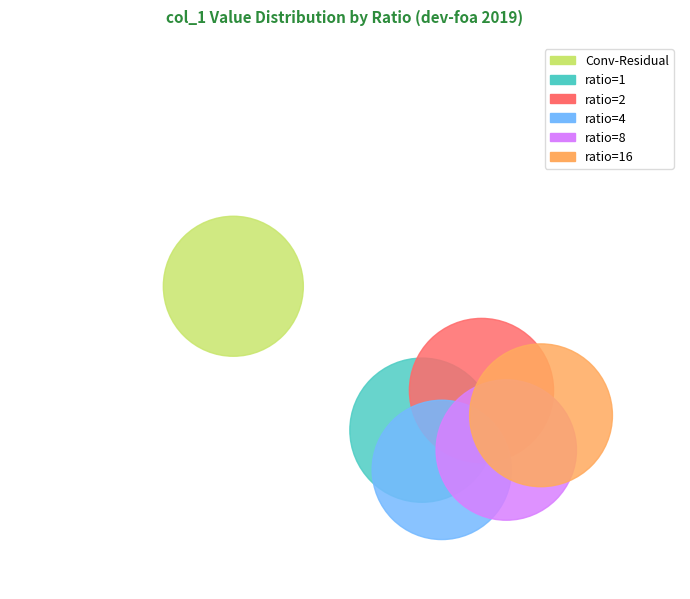

Which series changed the most between ratio=2 and ratio=4?

ratio=1